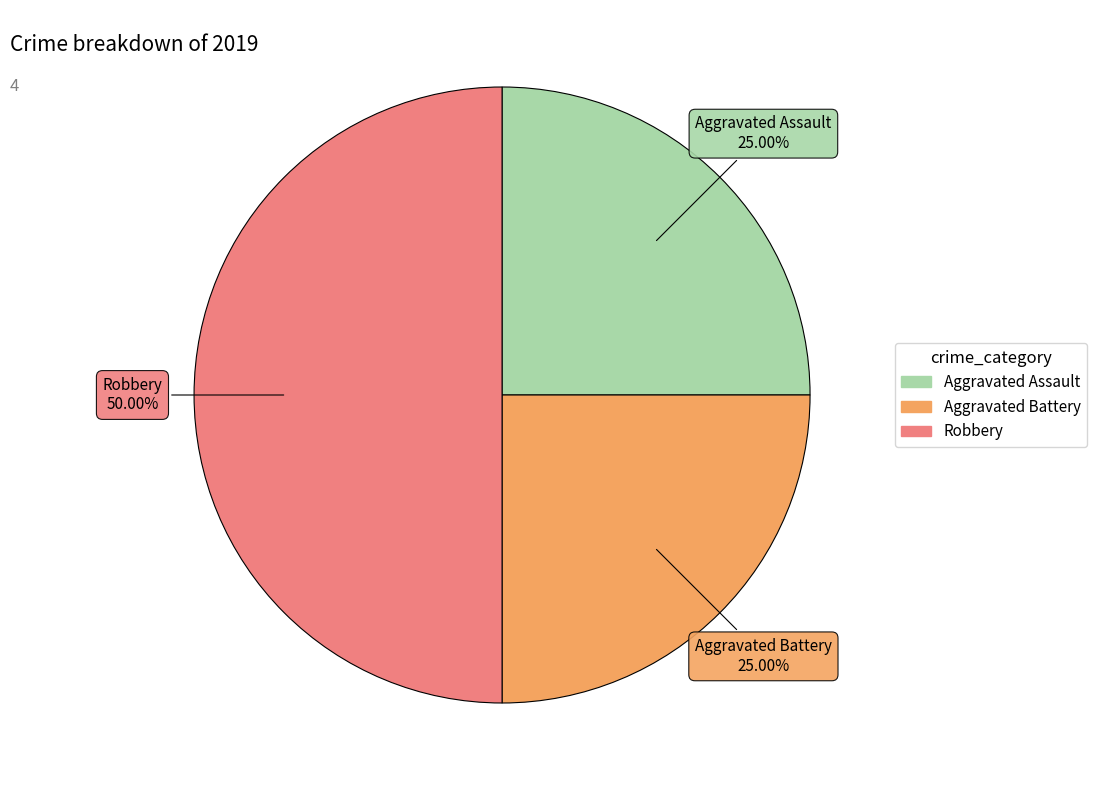

Which category has the biggest portion of the pie?

Robbery